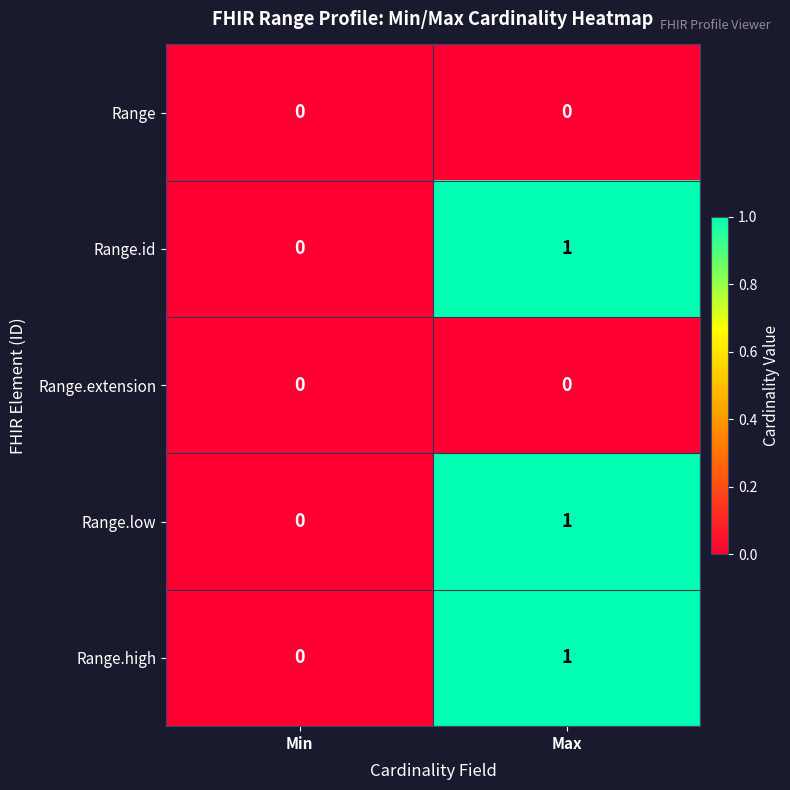

What is the total value across all series at Max?

3